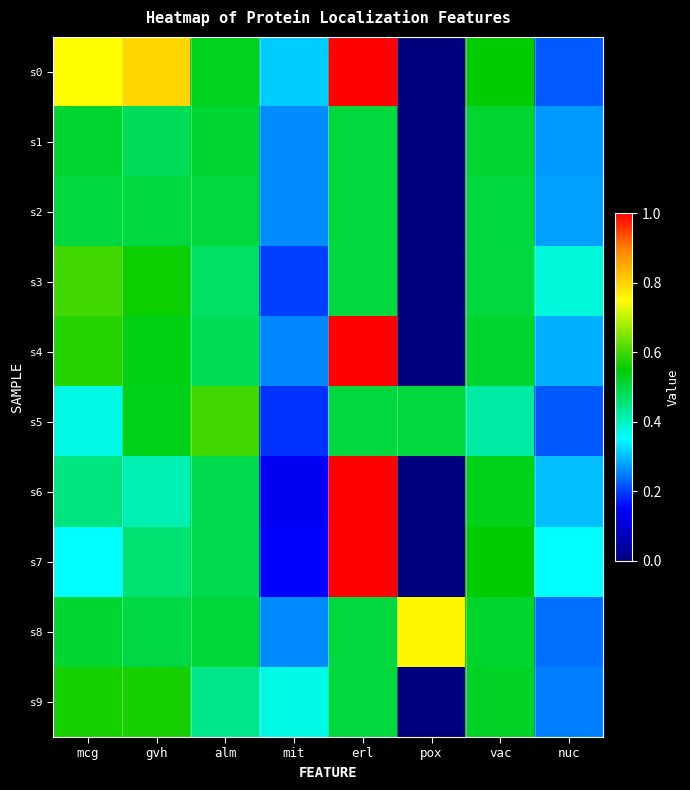

What is the total value across all series at gvh?

5.3